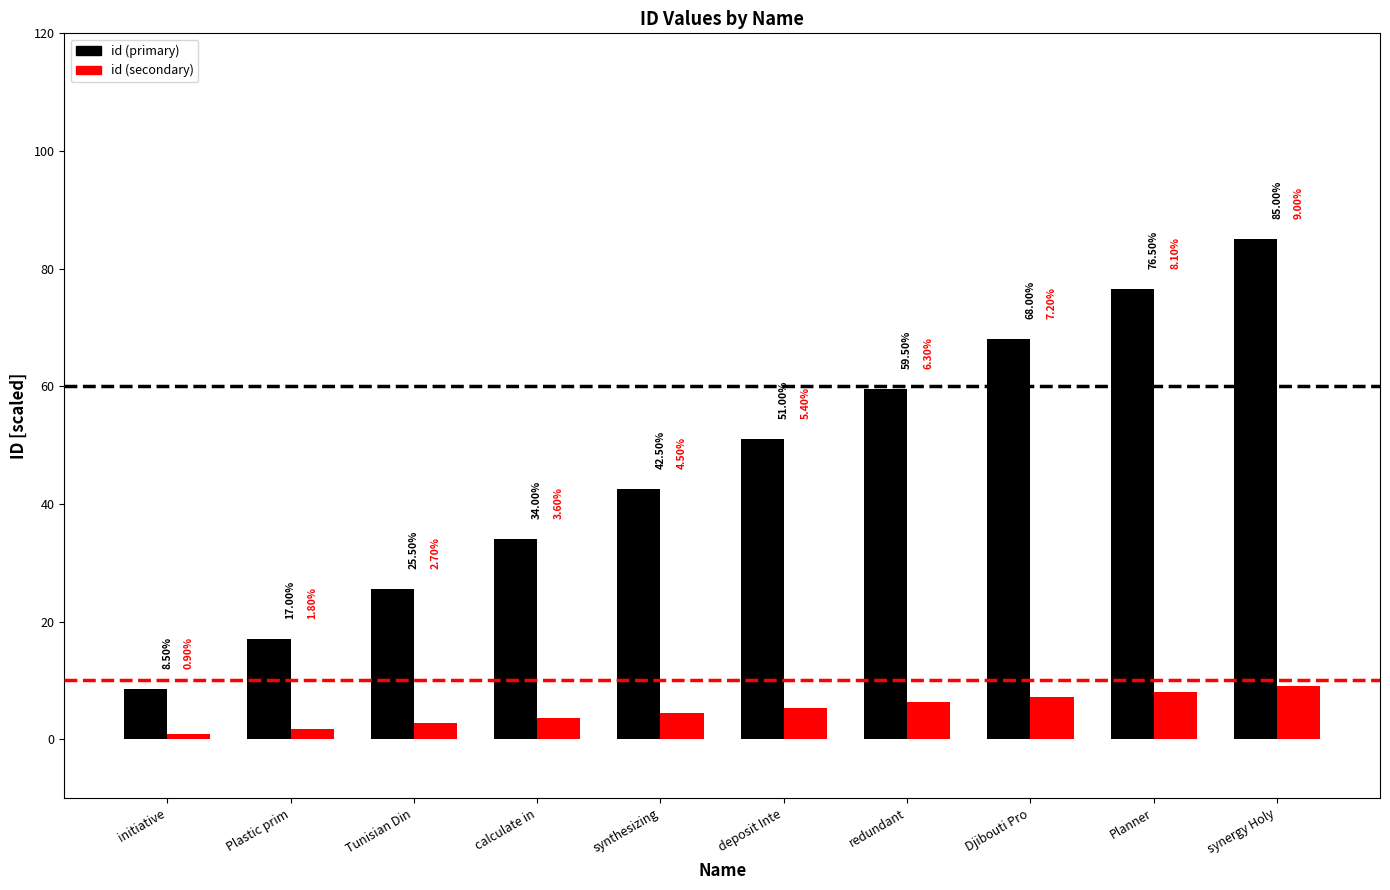

What position from the right is synergy Holy?

1